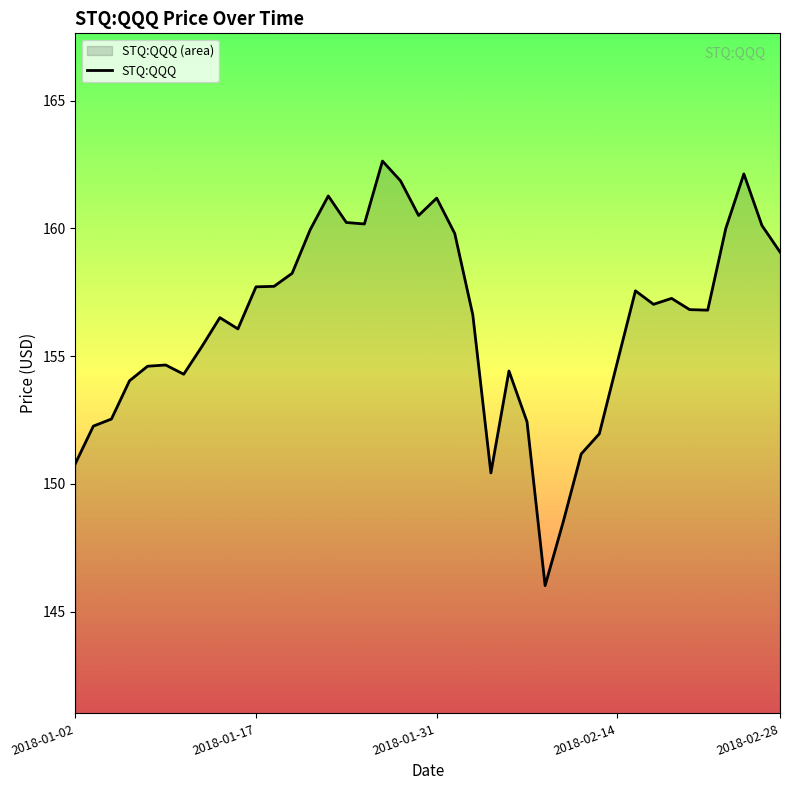

What is the ratio of the value at 12 to the value at 9?

1.0